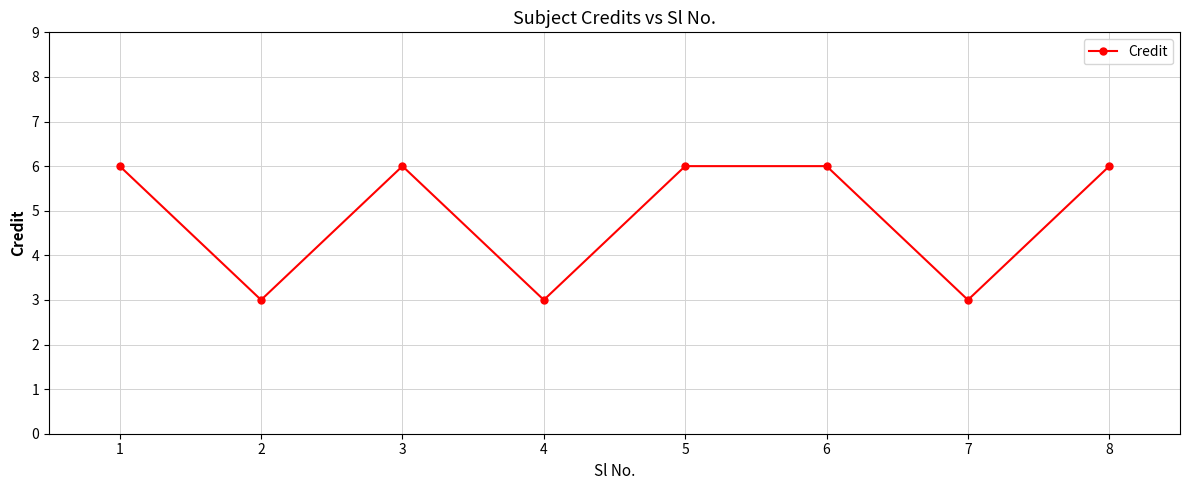

What is the approximate value at 7?

3